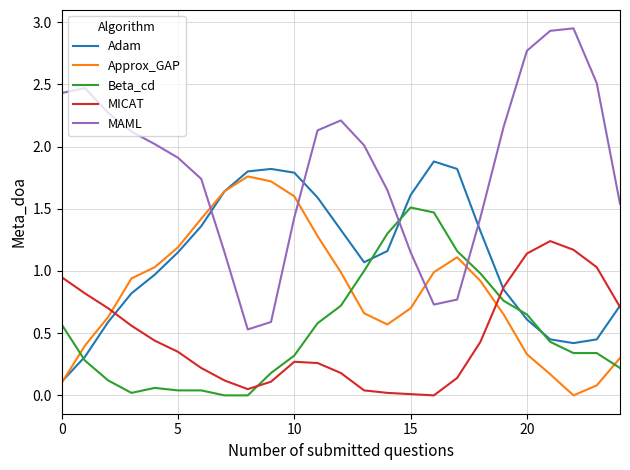

What are all the series names shown in the legend?

Adam, Approx_GAP, Beta_cd, MICAT, MAML